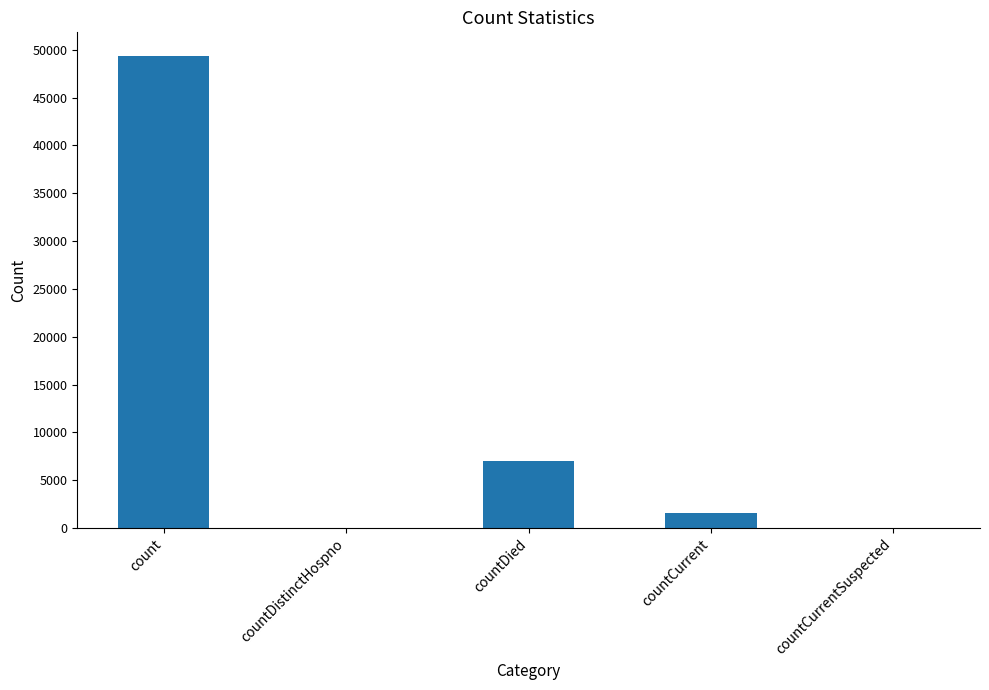

What is the greatest value displayed?

49363